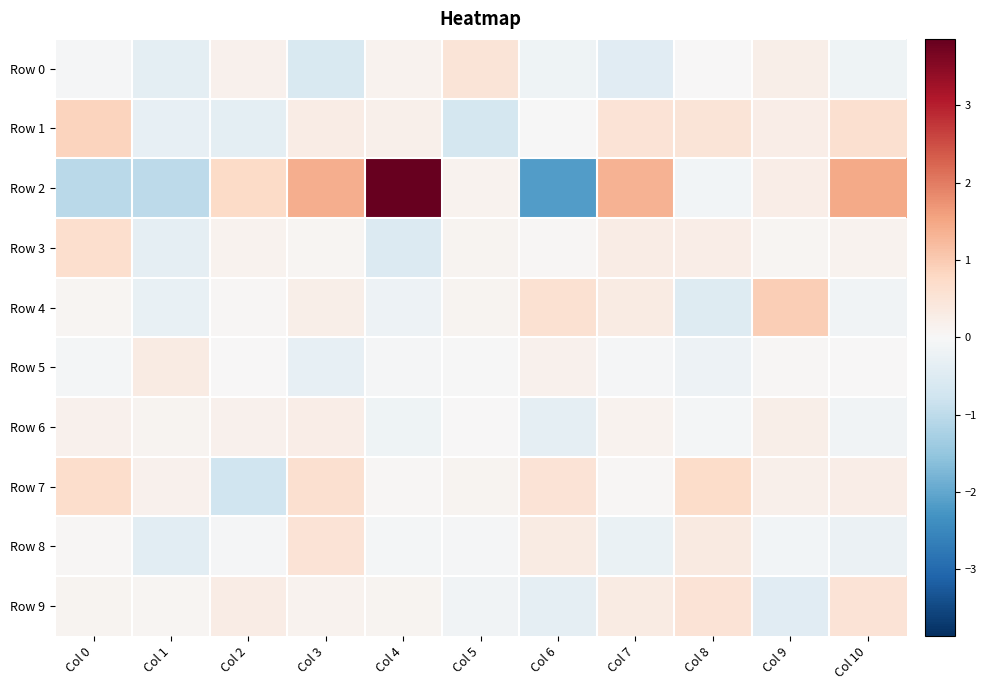

Which has a higher value, Col 1 or Col 7?

Col 1